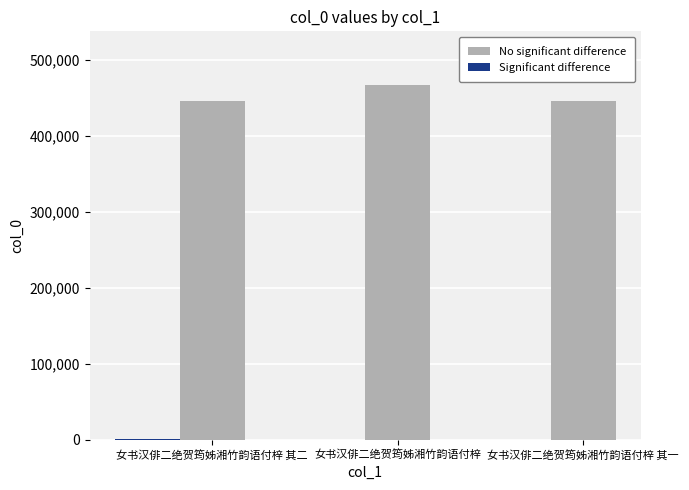

Is it true that the value at 女书汉俳二绝贺筠姊湘竹韵语付梓 is 277500?

False